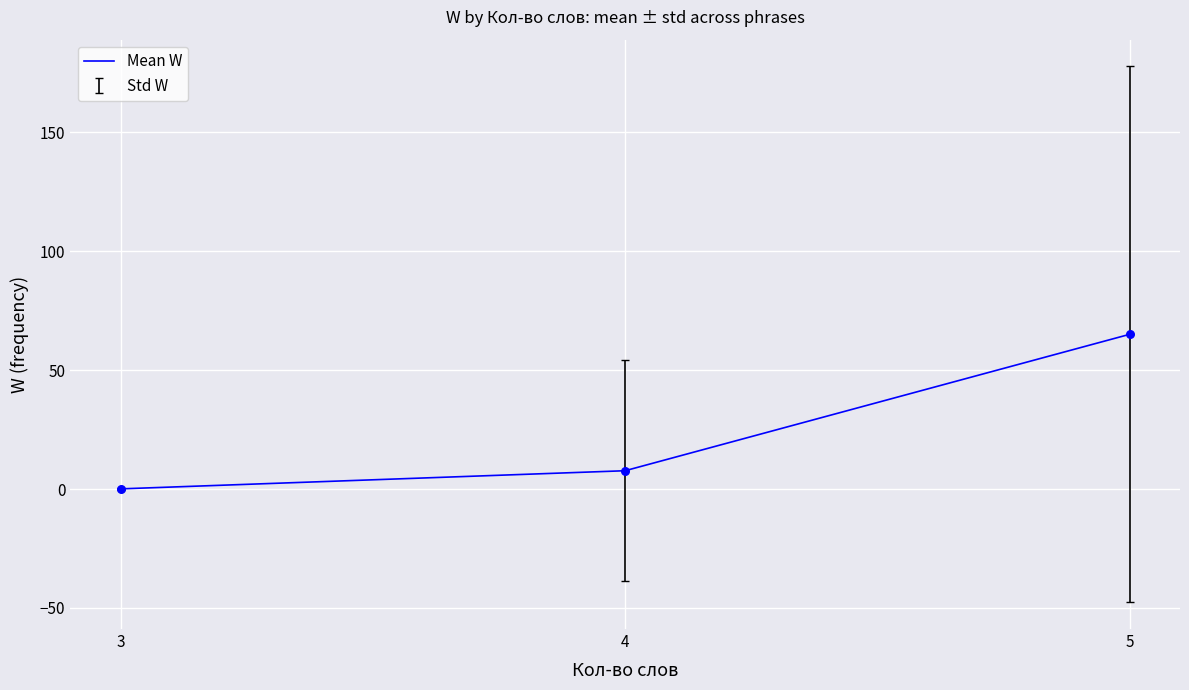

What is the change in value from 4 to 5?

+57.3